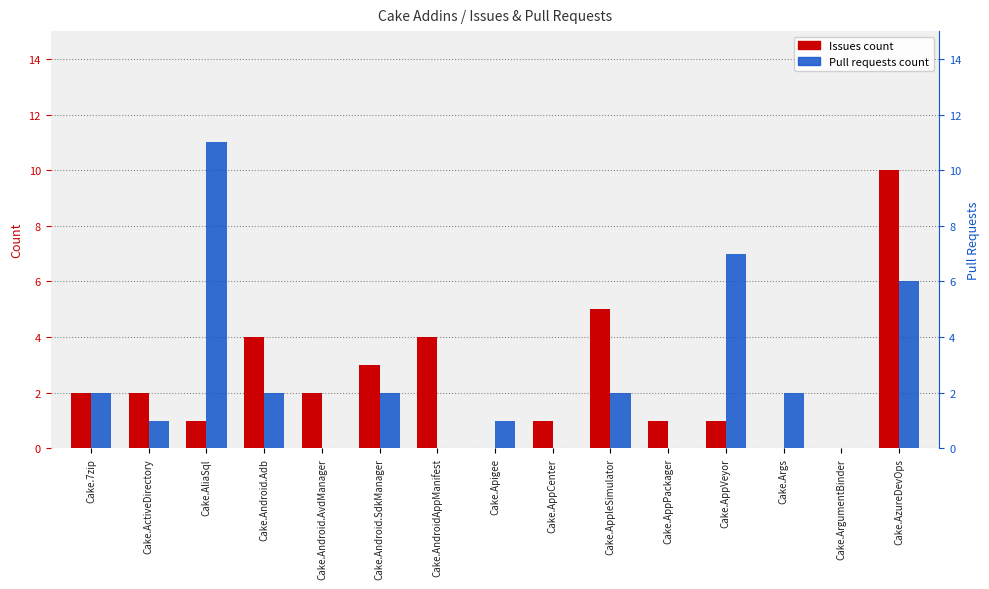

Count the number of data series in this chart.

2